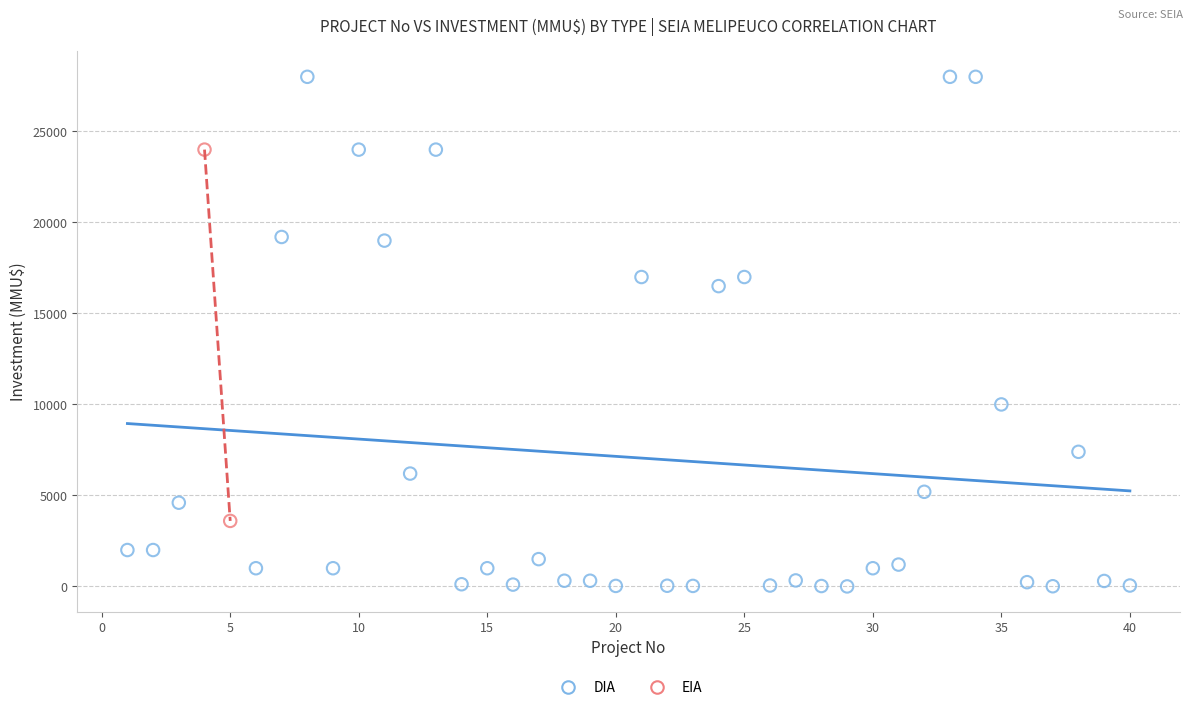

Which series contains the lowest Y value?

DIA